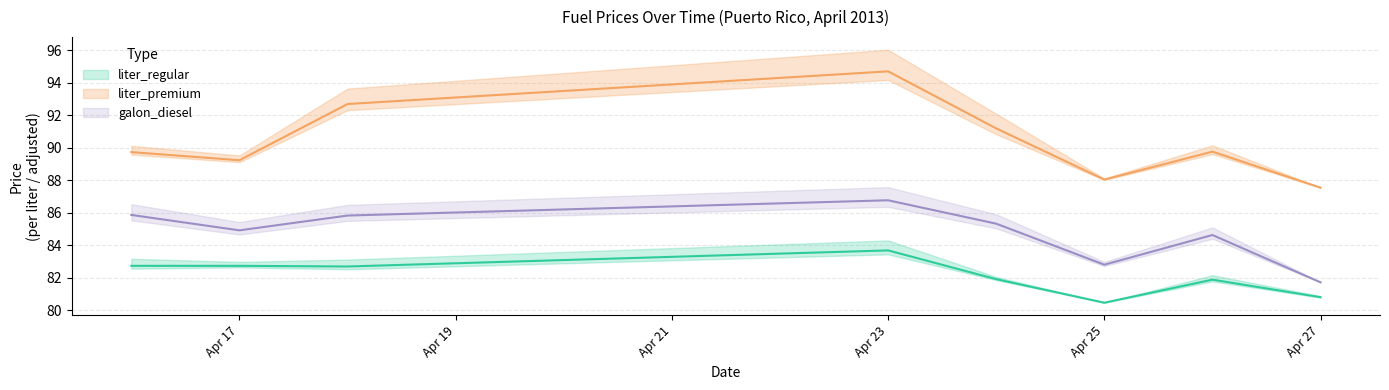

How many categories are shown in the chart?

8